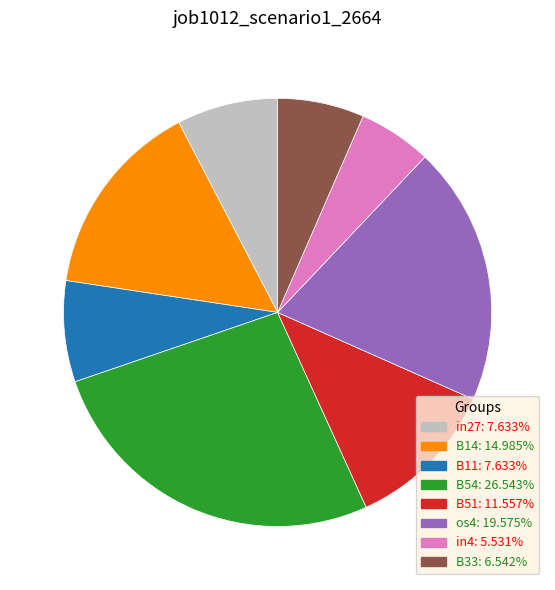

Which has a higher value, in27 or B33?

in27